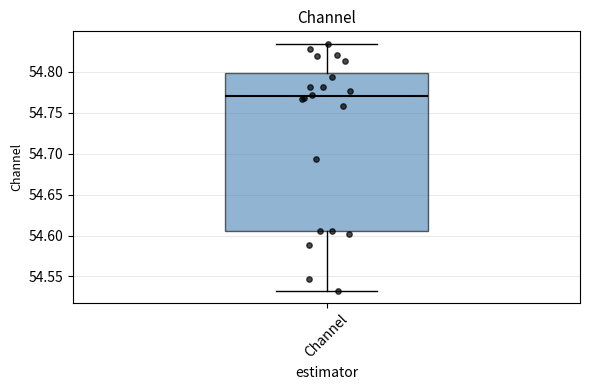

Read this box plot against the y-axis: the position of the median line, the range covered by the box, and the ends of both whiskers. The values are not printed on the chart, so give them approximately, as read against the axis.

median 54.770, box 54.605 to 54.800, whiskers 54.535 to 54.835